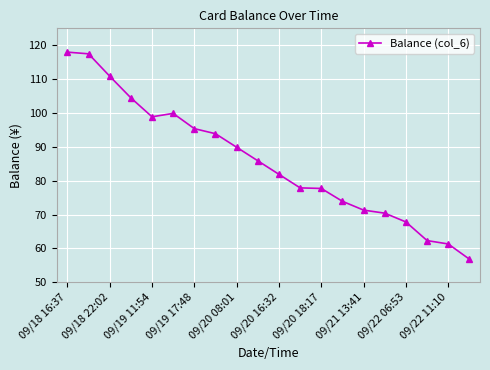

What is the sum of all values?

1715.7